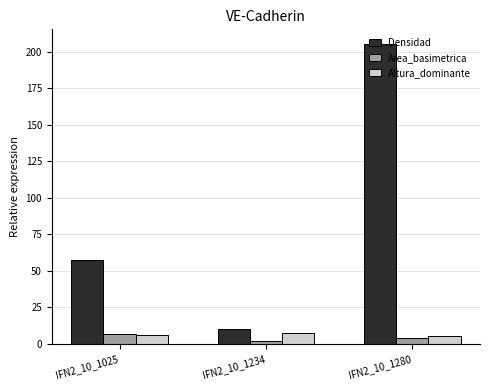

What is the average value of the Altura_dominante series?

6.1